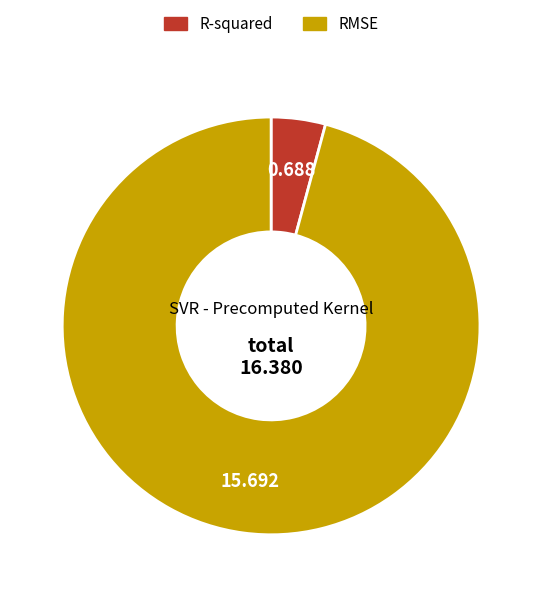

Rank the categories by value from highest to lowest.

RMSE, R-squared